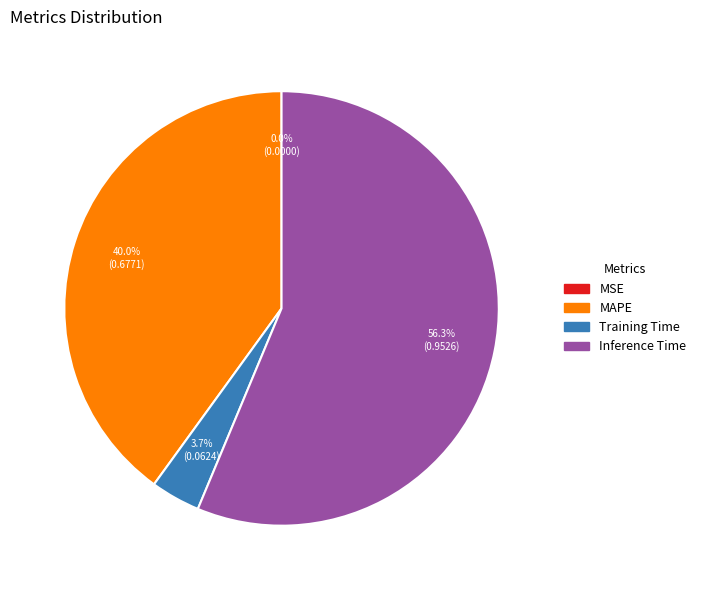

Does any single category account for the majority?

Yes